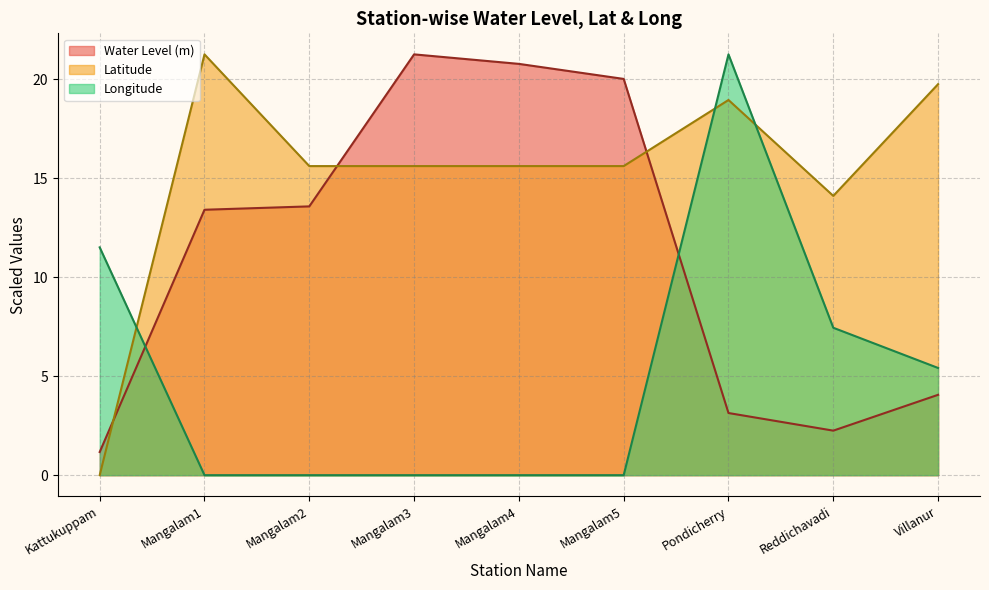

True or false: long has a value of 5.4 at Villanur.

True